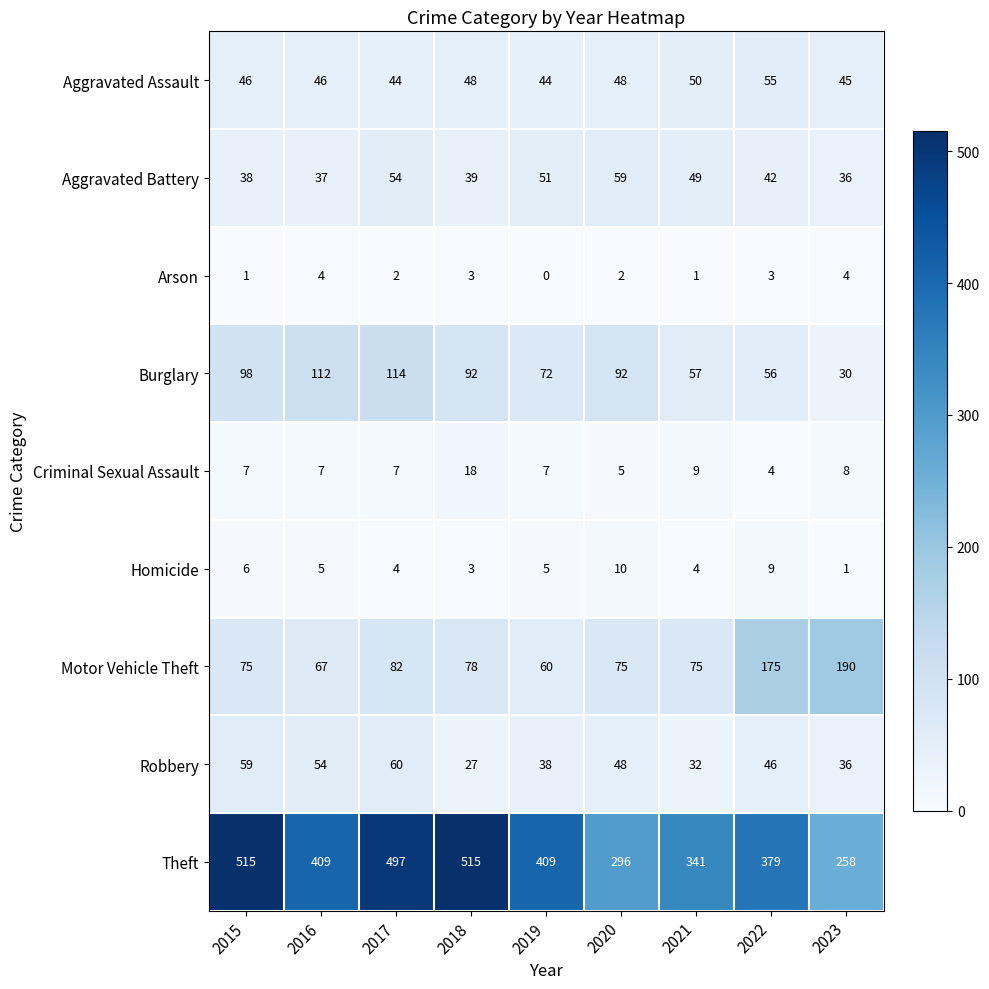

Rank the series at 2021 from lowest to highest value.

Arson, Homicide, Criminal Sexual Assault, Robbery, Aggravated Battery, Aggravated Assault, Burglary, Motor Vehicle Theft, Theft